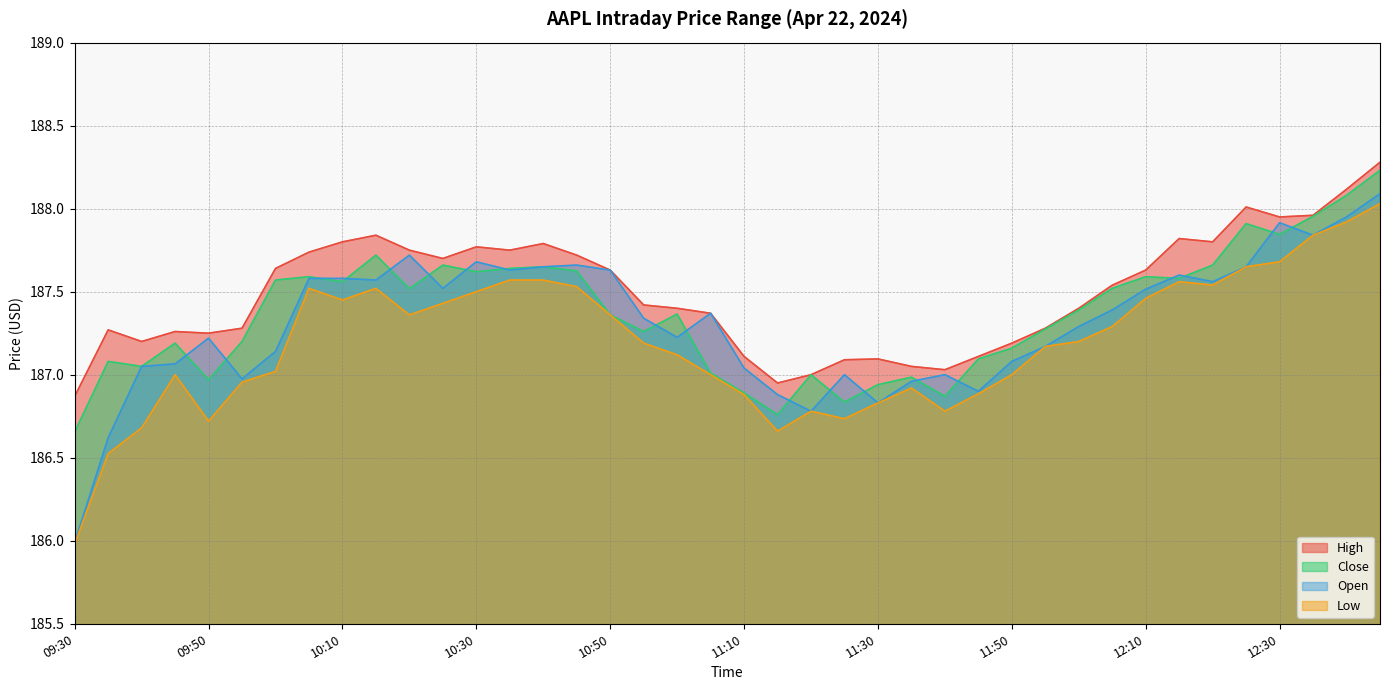

What position from the right is 11:35?

15